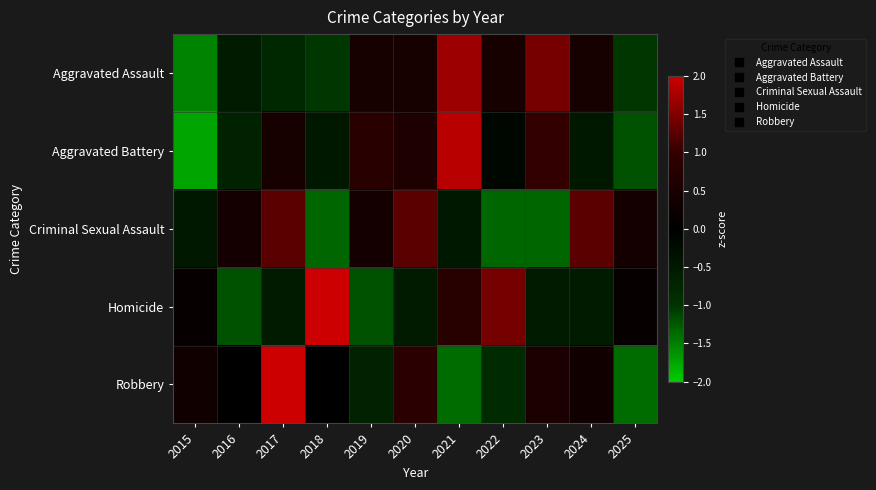

Reading left to right, what are all the values shown in this chart?

Aggravated Assault: 2015=-1.5	2016=-0.5	2017=-0.8	2018=-1.0	2019=0.4	2020=0.4	2021=1.7	2022=0.4	2023=1.4	2024=0.4	2025=-1.0
Aggravated Battery: 2015=-1.7	2016=-0.7	2017=0.4	2018=-0.5	2019=0.8	2020=0.6	2021=1.9	2022=-0.1	2023=1.0	2024=-0.5	2025=-1.2
Criminal Sexual Assault: 2015=-0.5	2016=0.4	2017=1.3	2018=-1.3	2019=0.4	2020=1.3	2021=-0.5	2022=-1.3	2023=-1.3	2024=1.3	2025=0.4
Homicide: 2015=0.1	2016=-1.2	2017=-0.5	2018=2.1	2019=-1.2	2020=-0.5	2021=0.8	2022=1.4	2023=-0.5	2024=-0.5	2025=0.1
Robbery: 2015=0.3	2016=0.0	2017=2.2	2018=0.0	2019=-0.7	2020=0.9	2021=-1.4	2022=-0.9	2023=0.5	2024=0.3	2025=-1.4